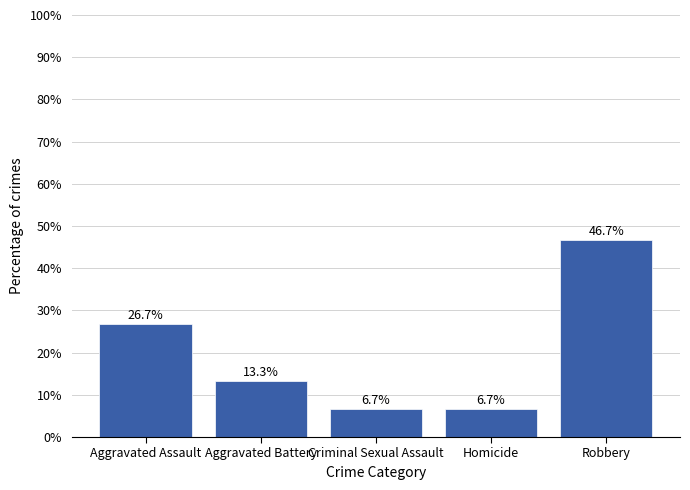

True or false: the data shows 13.3 at Aggravated Battery.

True